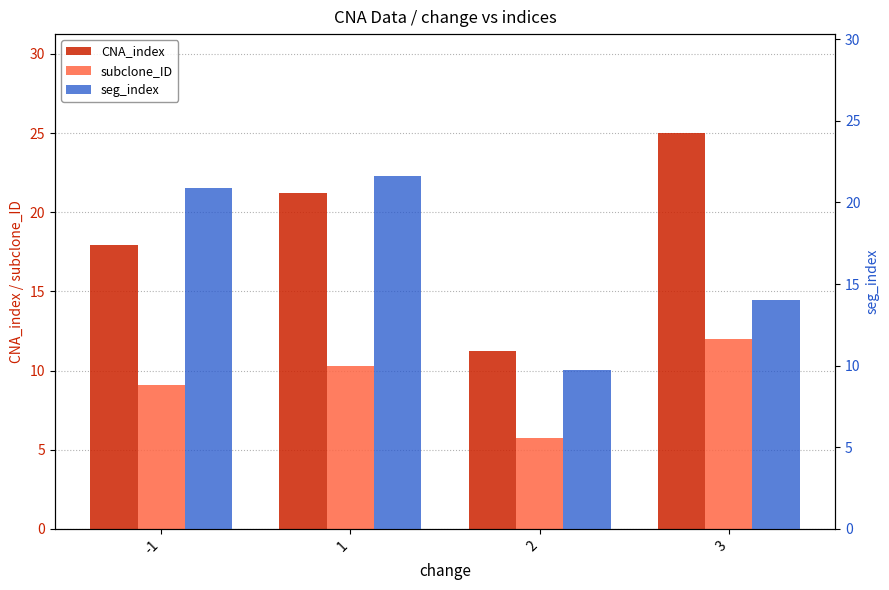

Read the seg_index value at -1.

20.9